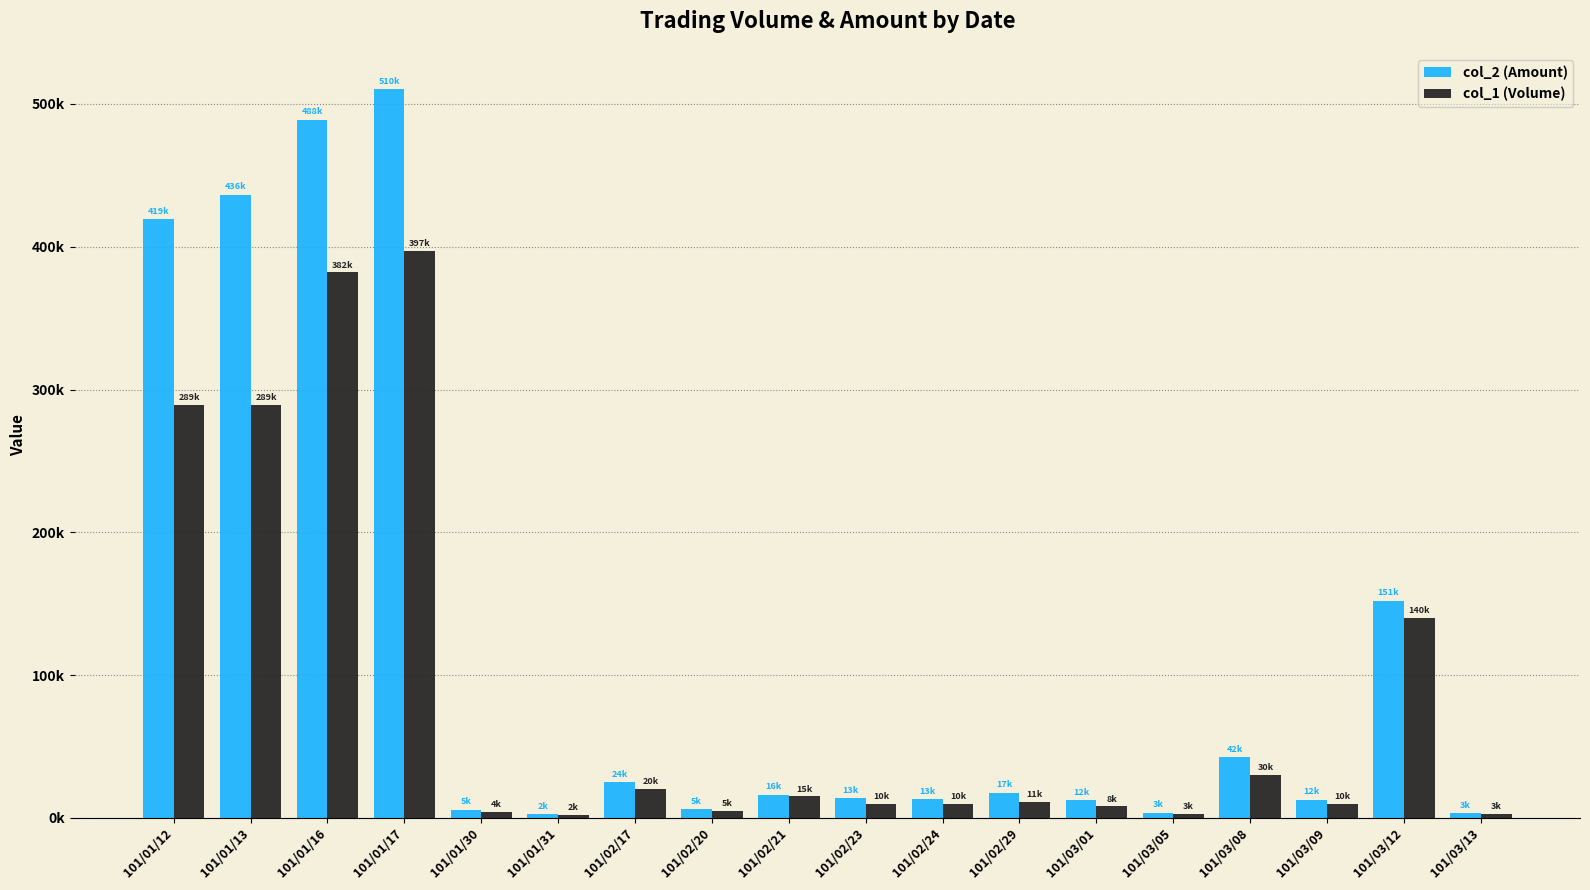

What is the label of the 5th bar from the right?

101/03/05